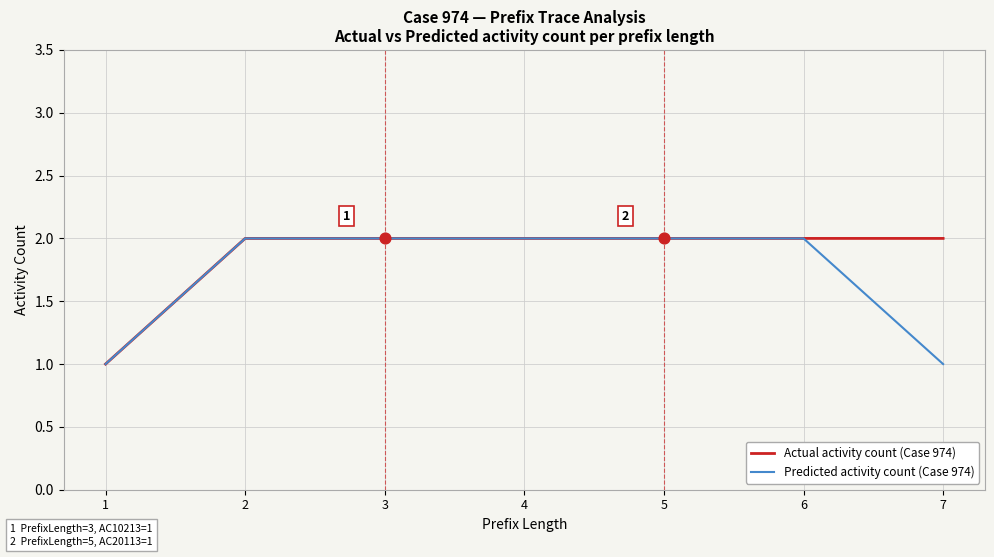

What is the total value across all series at 1?

2